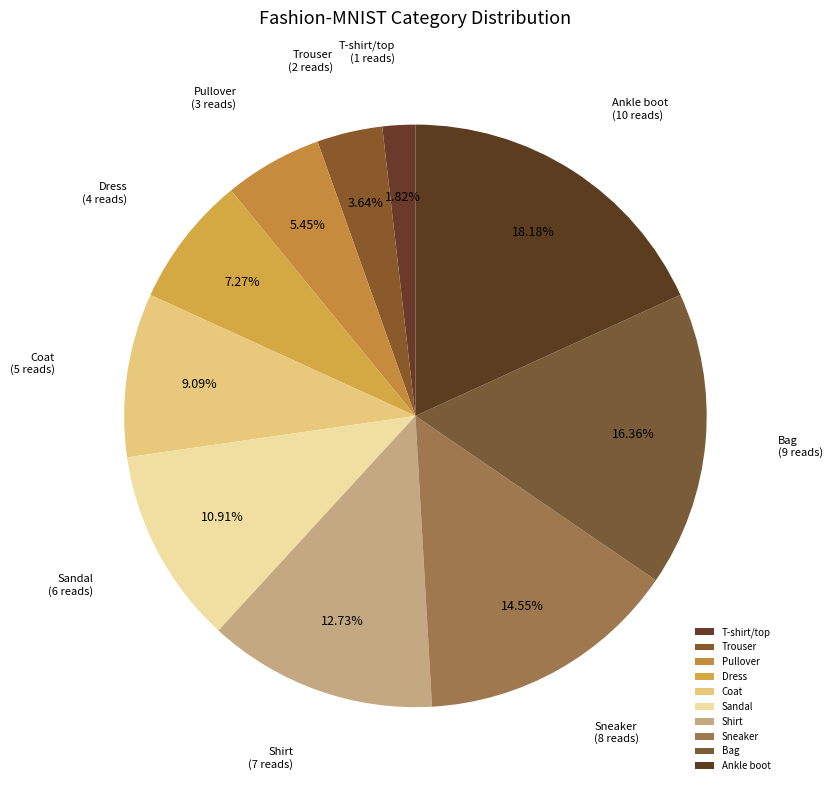

What is the smallest slice in the pie chart?

T-shirt/top